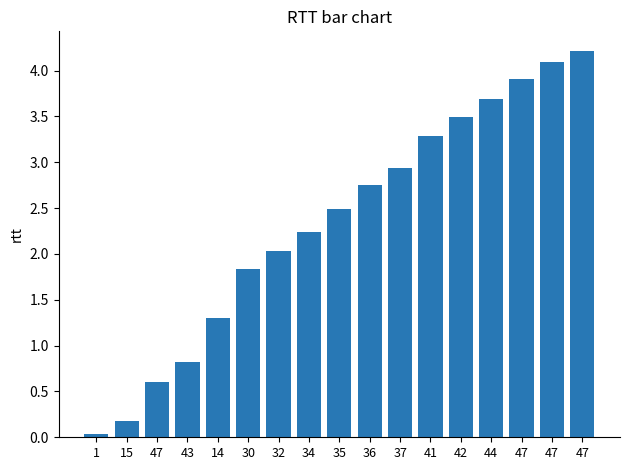

Count the number of categories in the chart.

17